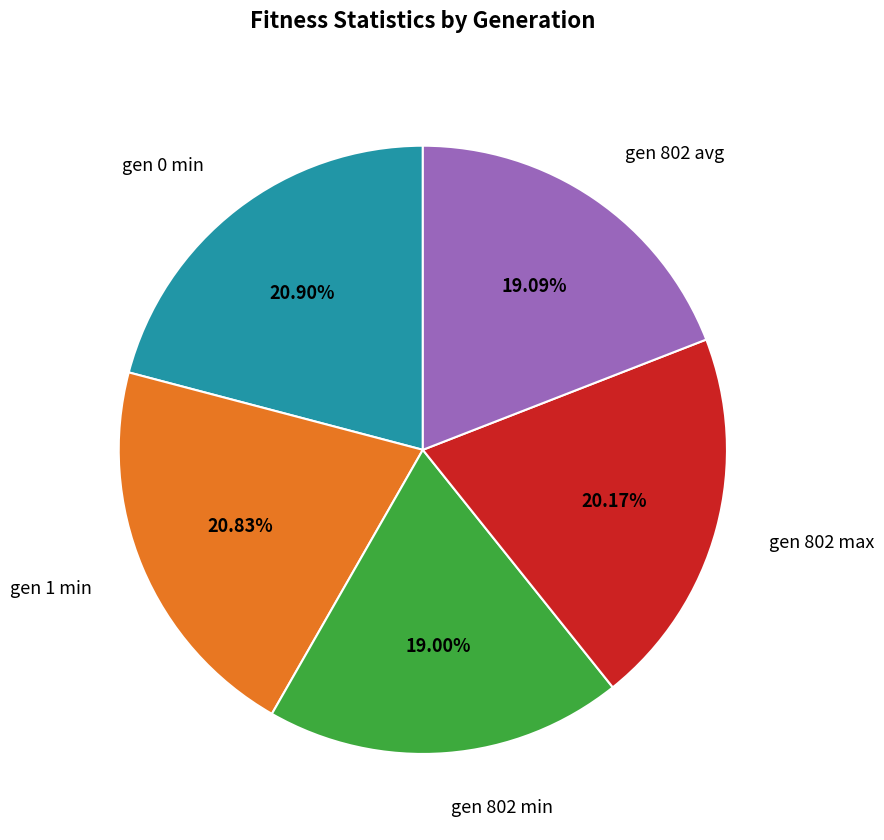

Does gen 1 min represent more than half of the total?

No